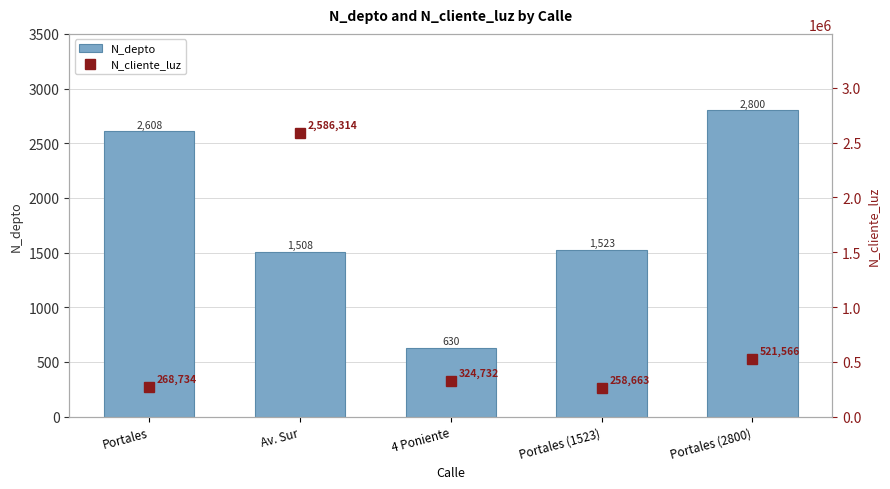

Reading left to right, transcribe all the data shown in this chart.

N_depto: Portales=2608	Av. Sur=1508	4 Poniente=630	Portales (1523)=1523	Portales (2800)=2800
N_cliente_luz: Portales=268734	Av. Sur=2586314	4 Poniente=324732	Portales (1523)=258663	Portales (2800)=521566